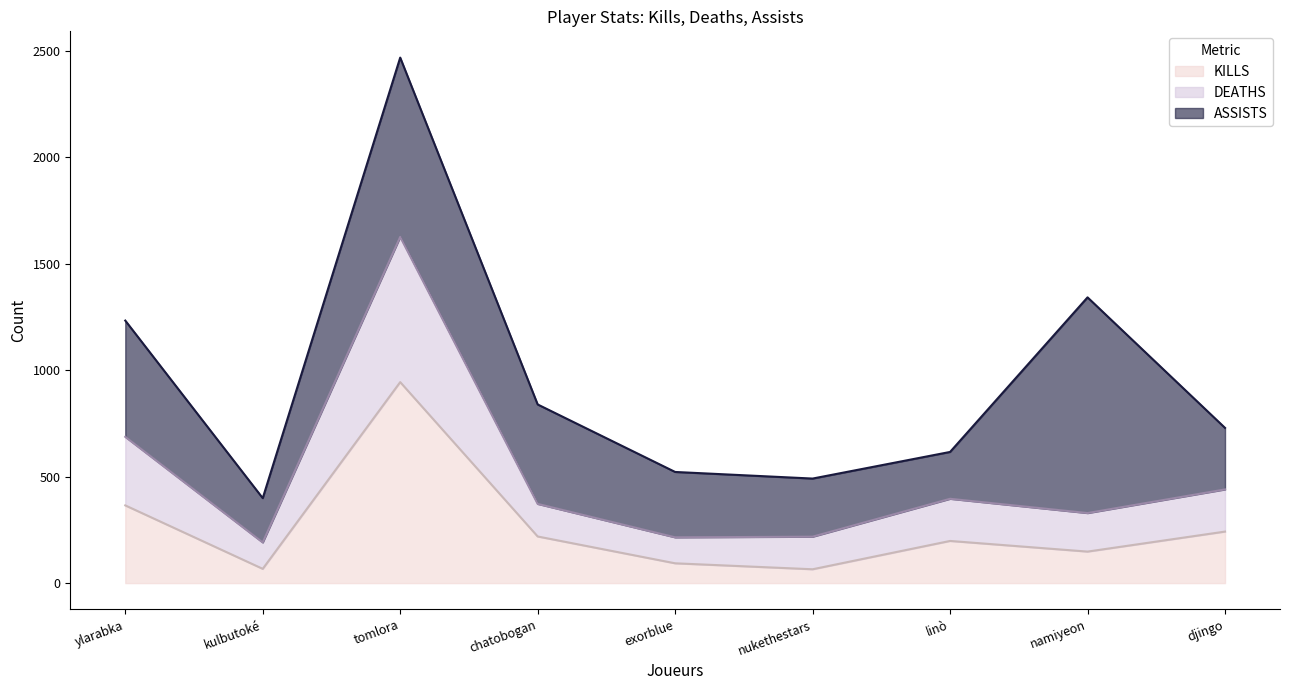

True or false: KILLS and DEATHS cross at least once.

False